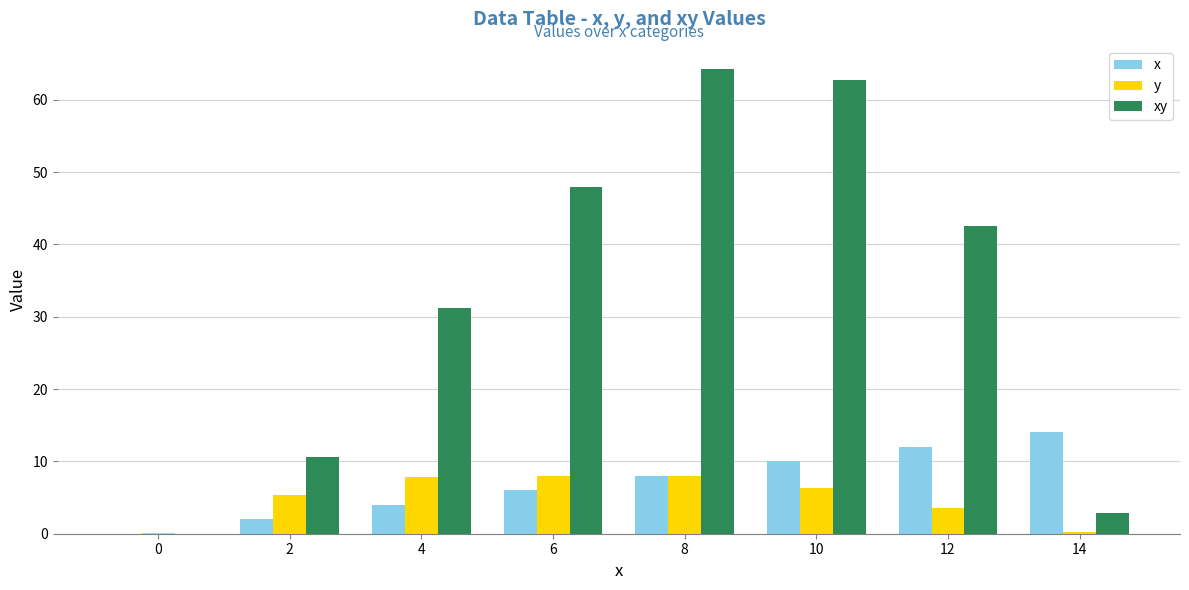

What are all the series names shown in the legend?

x, y, xy